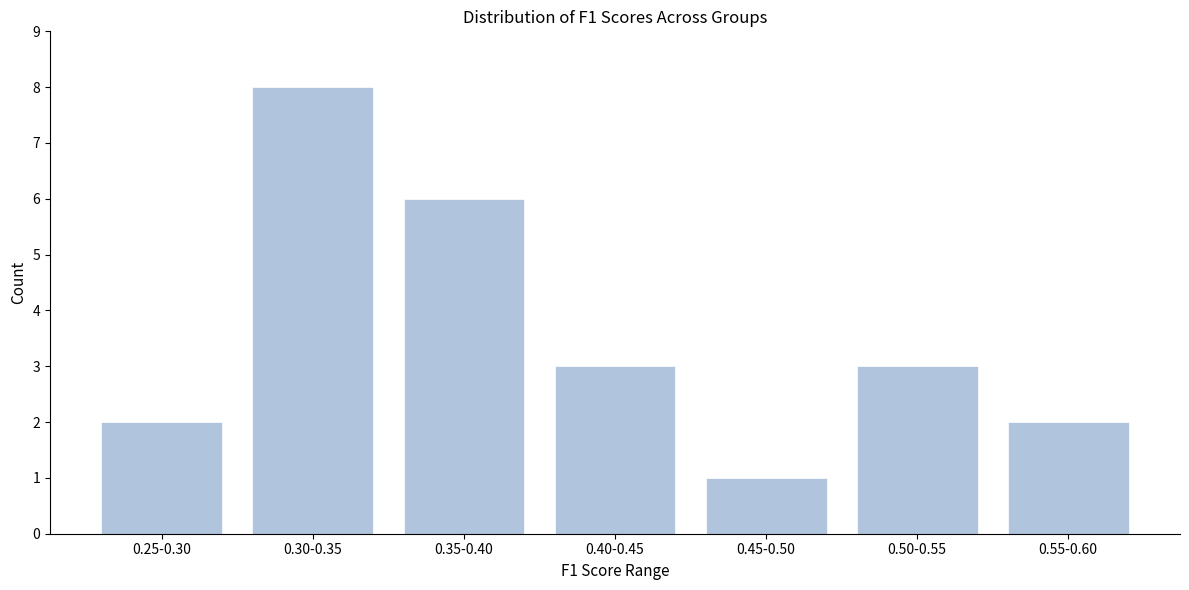

Reading right to left, what are all the values shown in this chart?

0.55-0.60=2	0.50-0.55=3	0.45-0.50=1	0.40-0.45=3	0.35-0.40=6	0.30-0.35=8	0.25-0.30=2